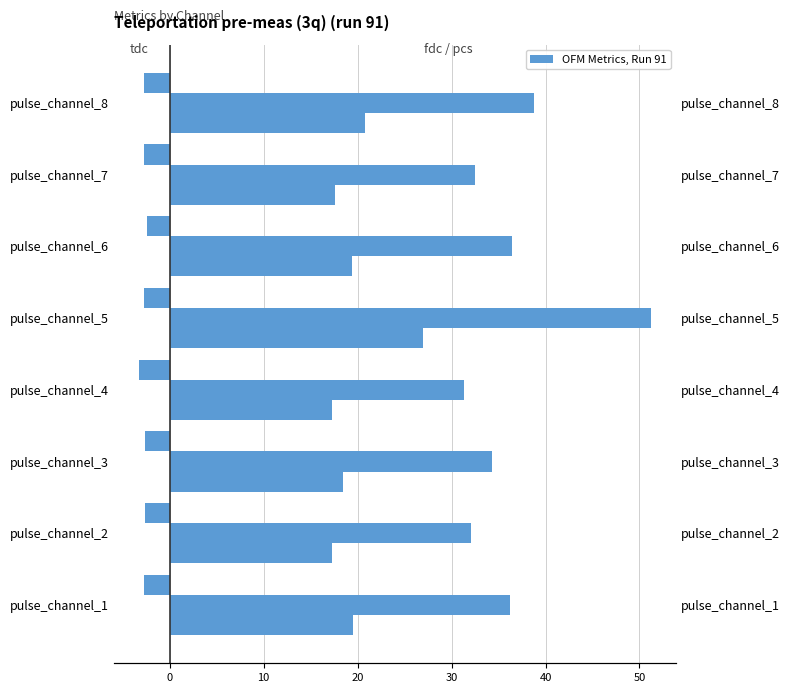

At how many categories does at least one series exceed 35?

4